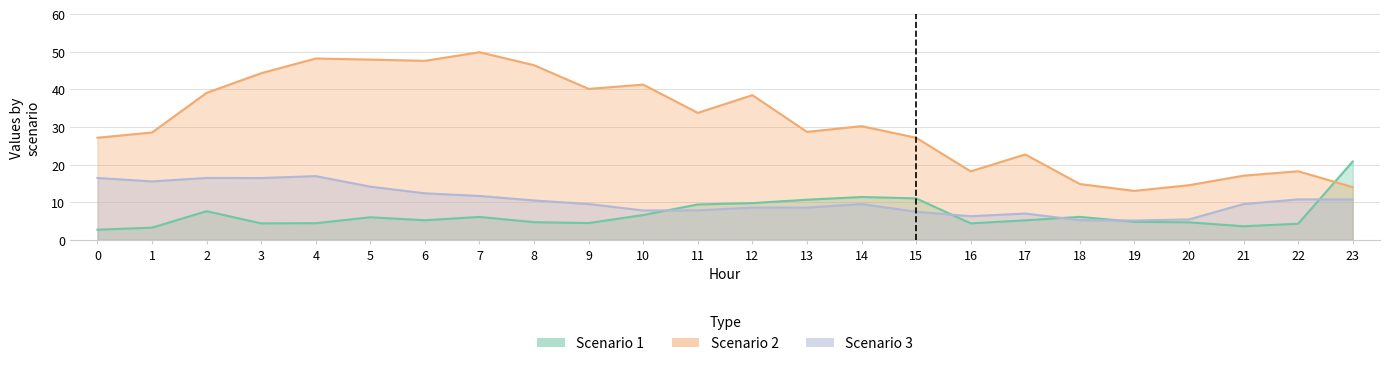

Read the Scenario 2 value at 4.

48.2